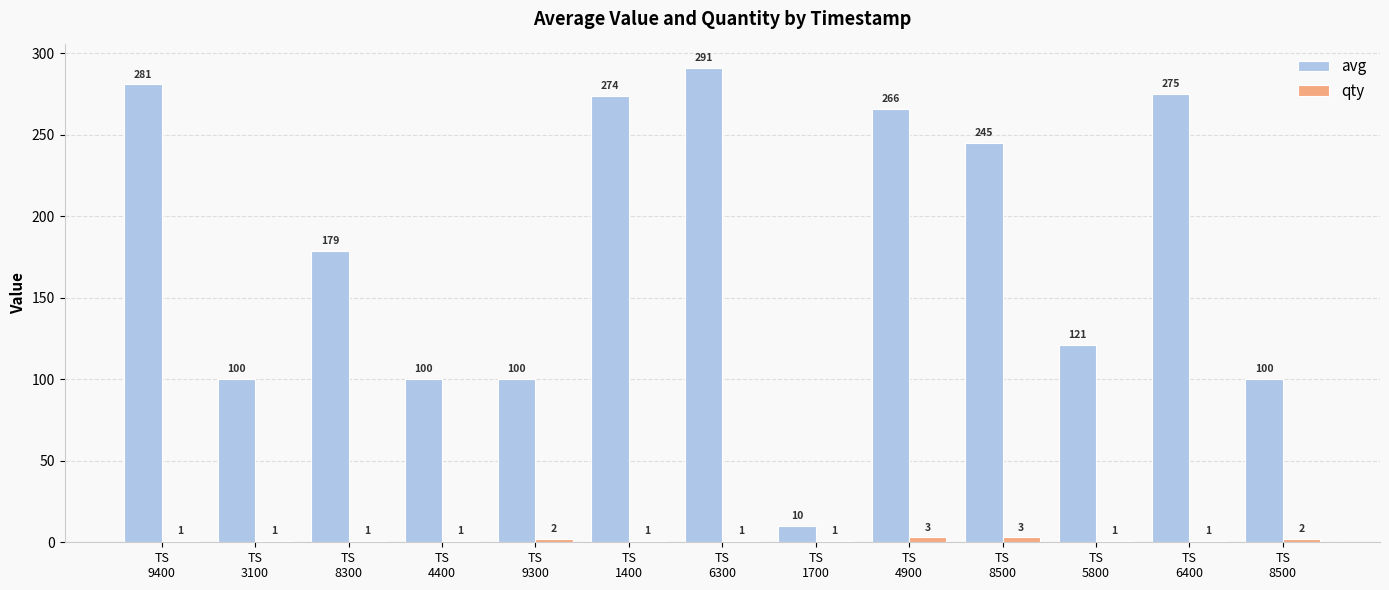

Which series has the largest total across all categories?

avg